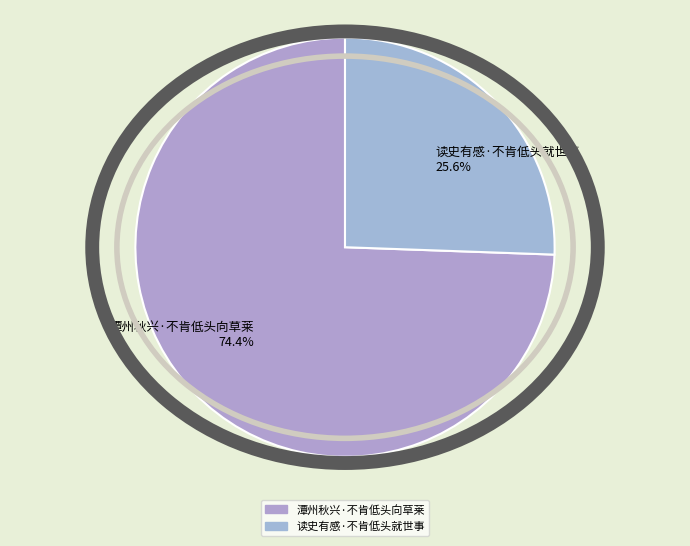

Rank the categories by value from highest to lowest.

潭州秋兴·不肯低头向草莱, 读史有感·不肯低头就世事